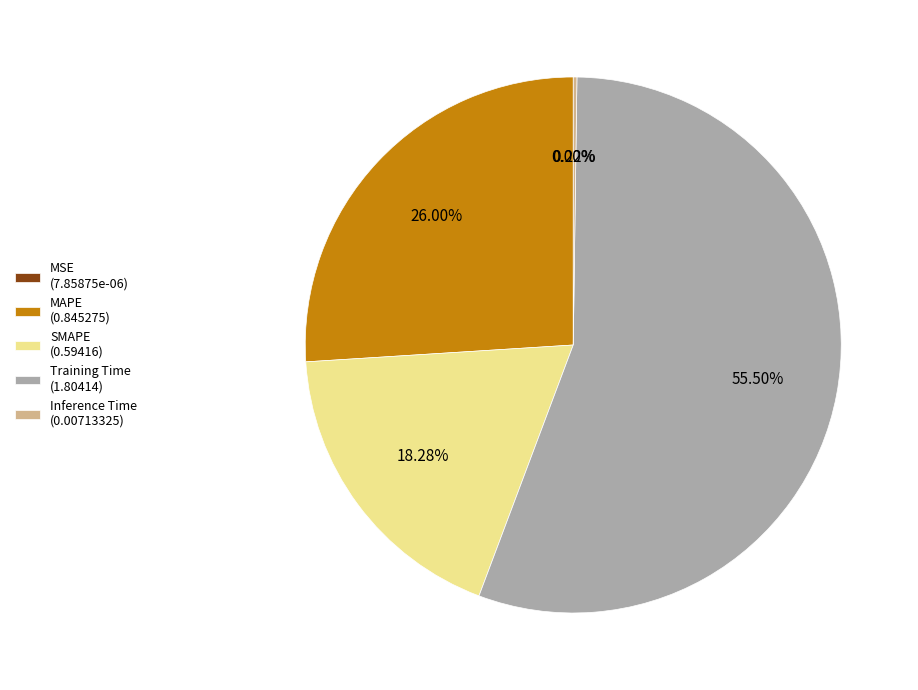

Do MAPE (0.845275) and Training Time (1.80414) together represent more than half of the pie?

Yes